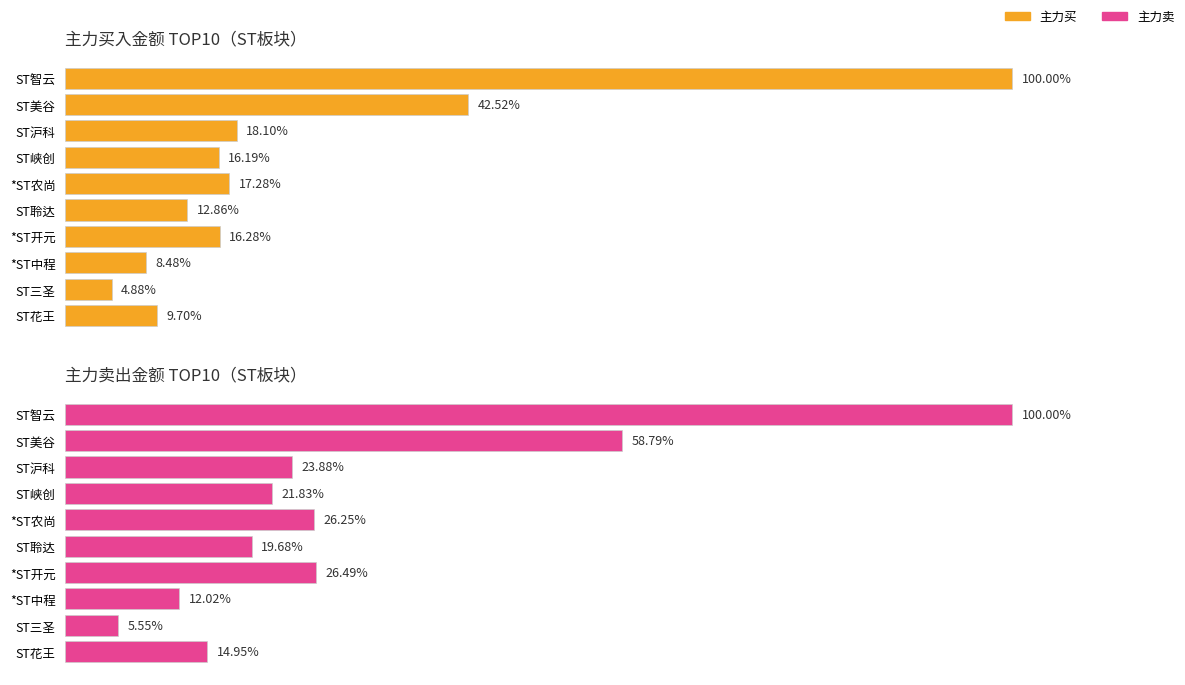

What are all the series names shown in the legend?

主力买, 主力卖